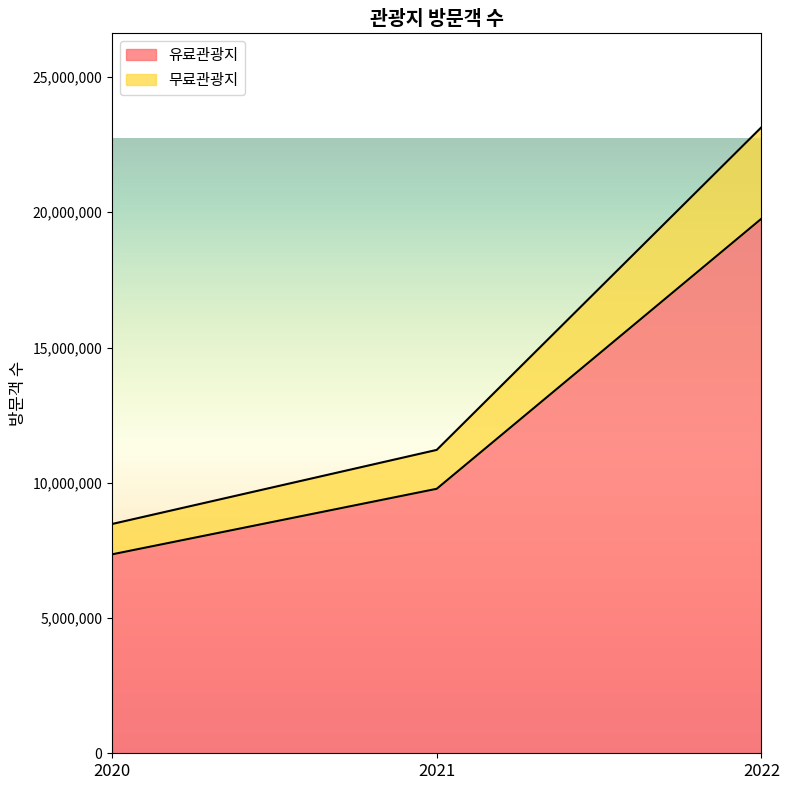

List the labels in order of 유료관광지 value, smallest first.

2020, 2021, 2022